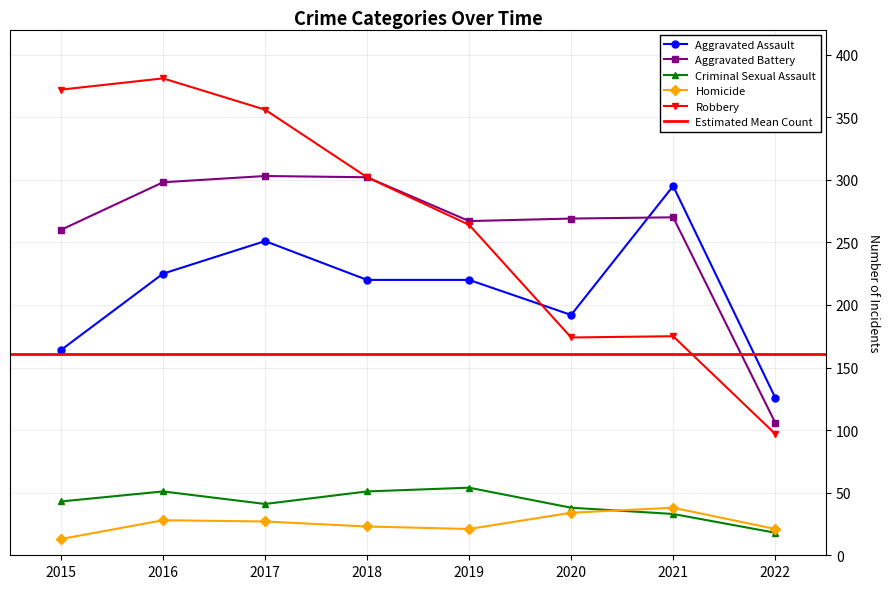

The value of Homicide at 2015 is 18. True or false?

False